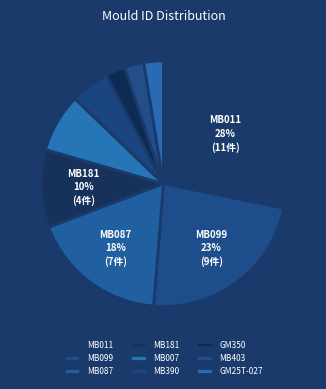

How many segments does this pie chart have?

9